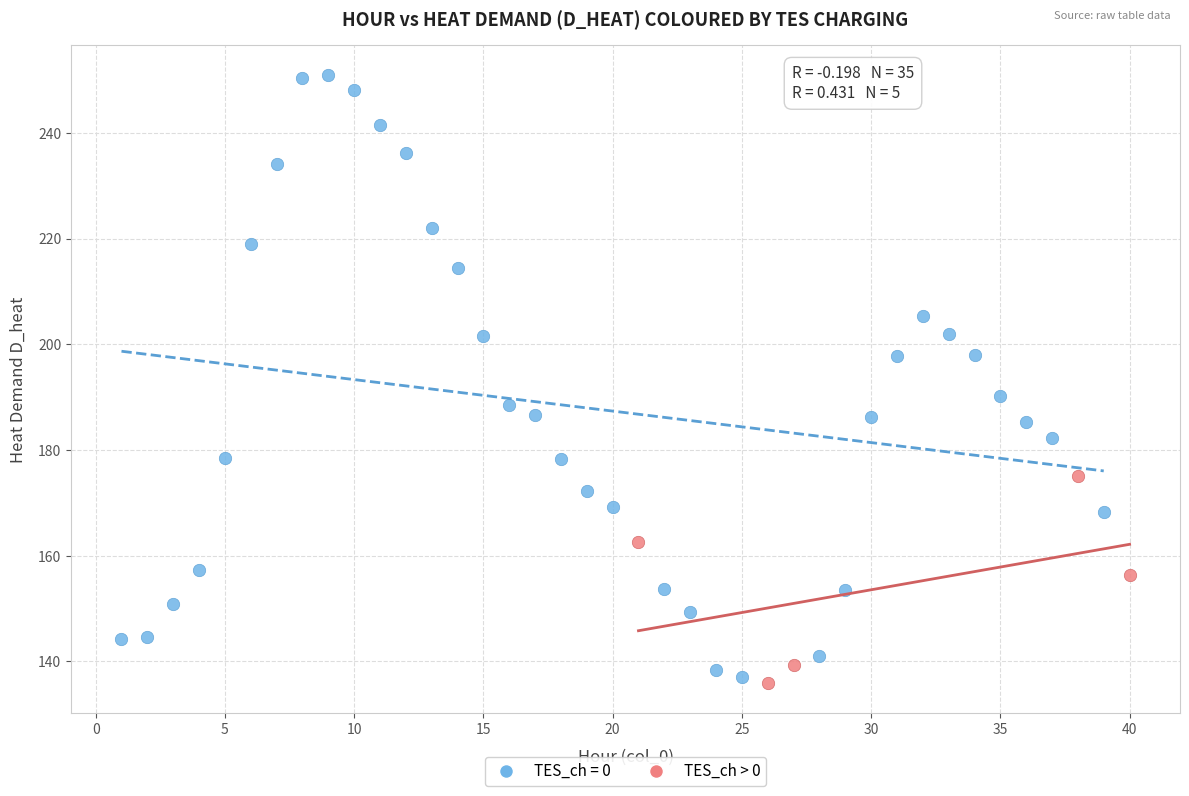

Which series has the widest spread of Y values?

TES_ch = 0